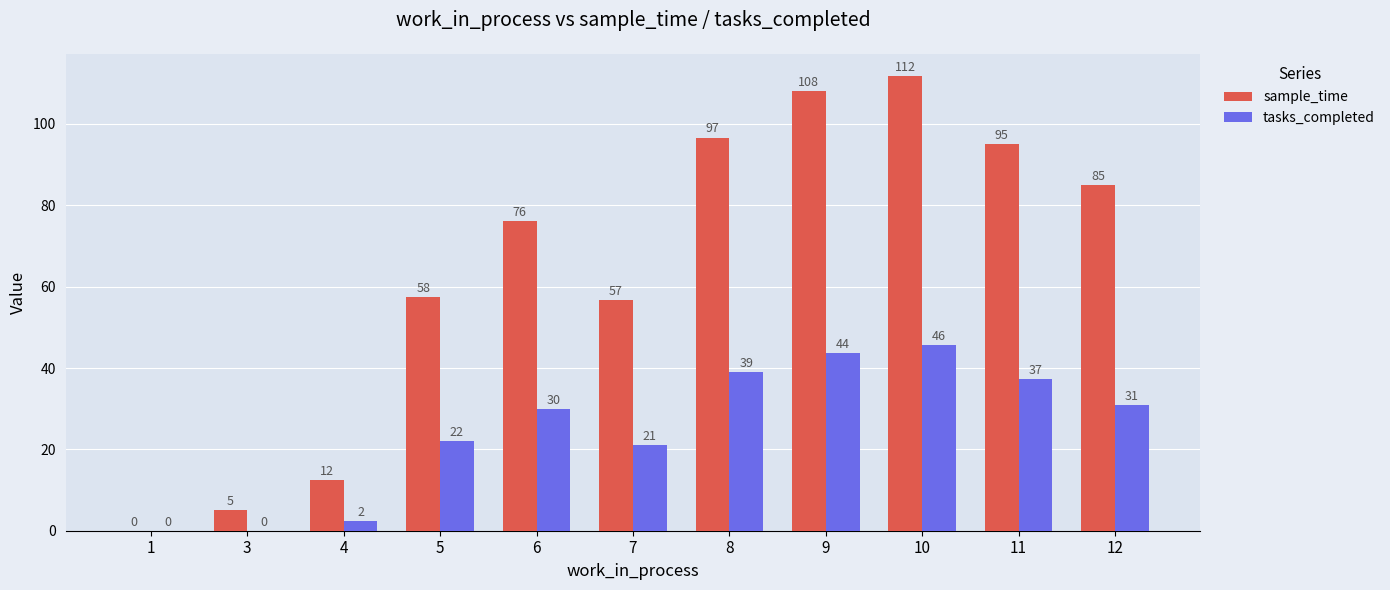

At which label is sample_time closest to 55?

7